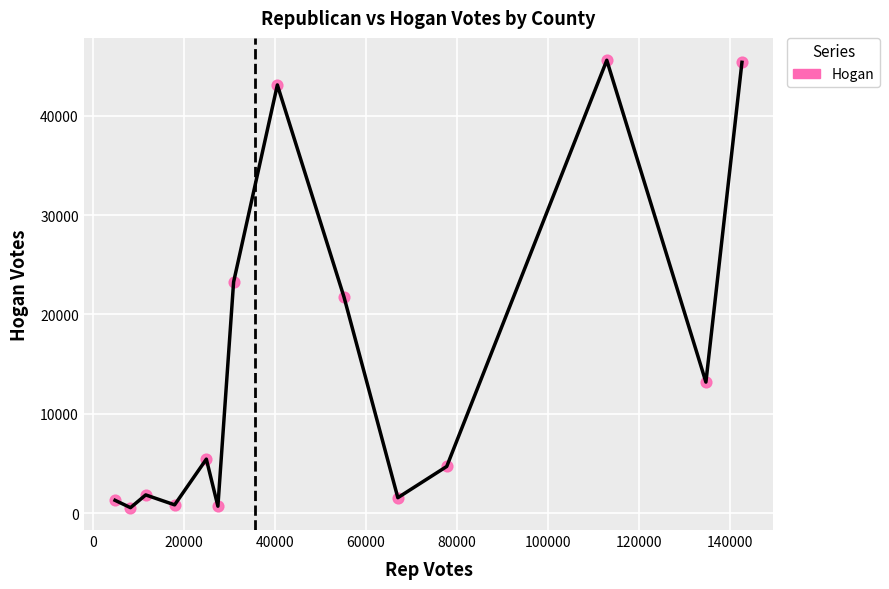

What is the range of X values (max minus min)?

137953